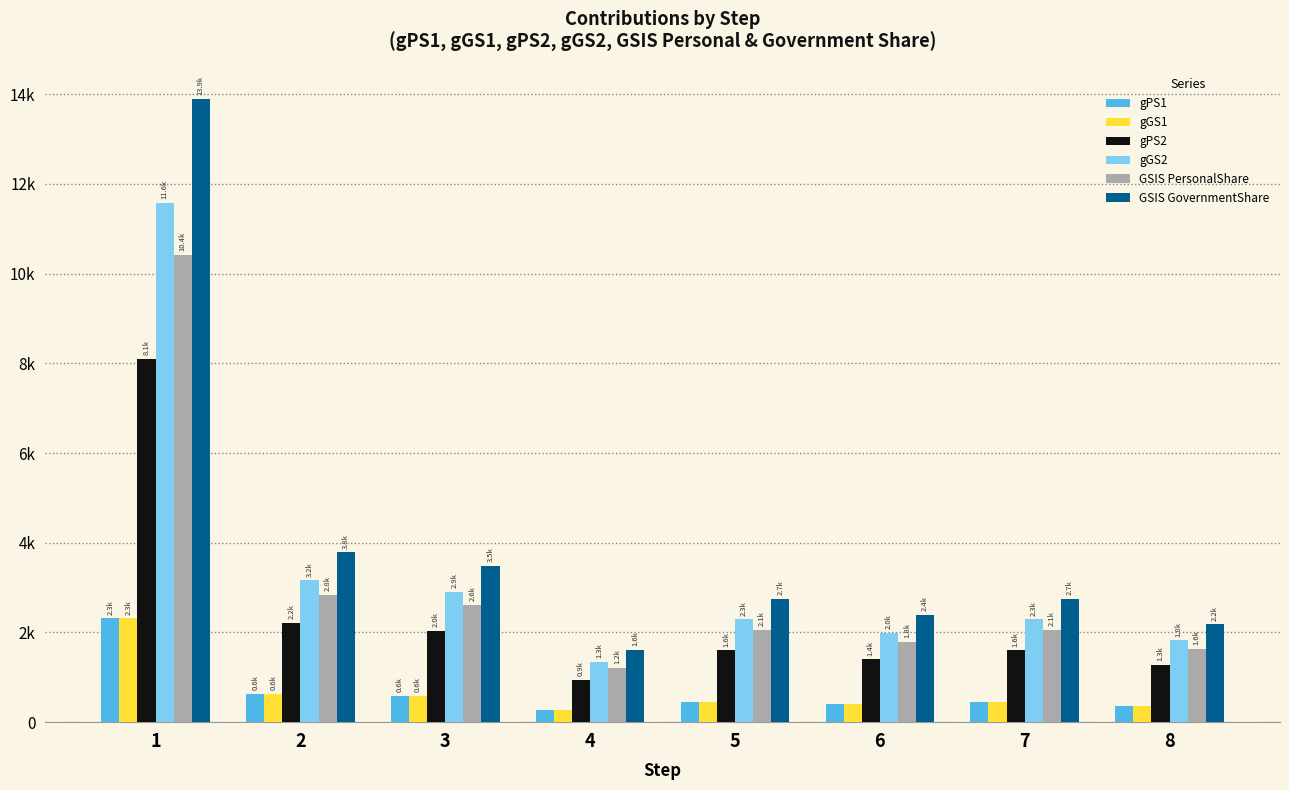

Reading left to right, what are all the values shown in this chart?

gPS1: 2316.5	631.7	581.8	269.9	457.9	399.4	457.9	364.2
gGS1: 2316.5	631.7	581.8	269.9	457.9	399.4	457.9	364.2
gPS2: 8107.8	2211.1	2036.2	944.6	1602.7	1398.0	1602.7	1274.7
gGS2: 11582.6	3158.7	2908.9	1349.4	2289.5	1997.1	2289.5	1821.0
GSIS PersonalShare: 10424.3	2842.8	2618.0	1214.5	2060.6	1797.4	2060.6	1638.9
GSIS GovernmentShare: 13899.1	3790.4	3490.7	1619.3	2747.4	2396.5	2747.4	2185.2